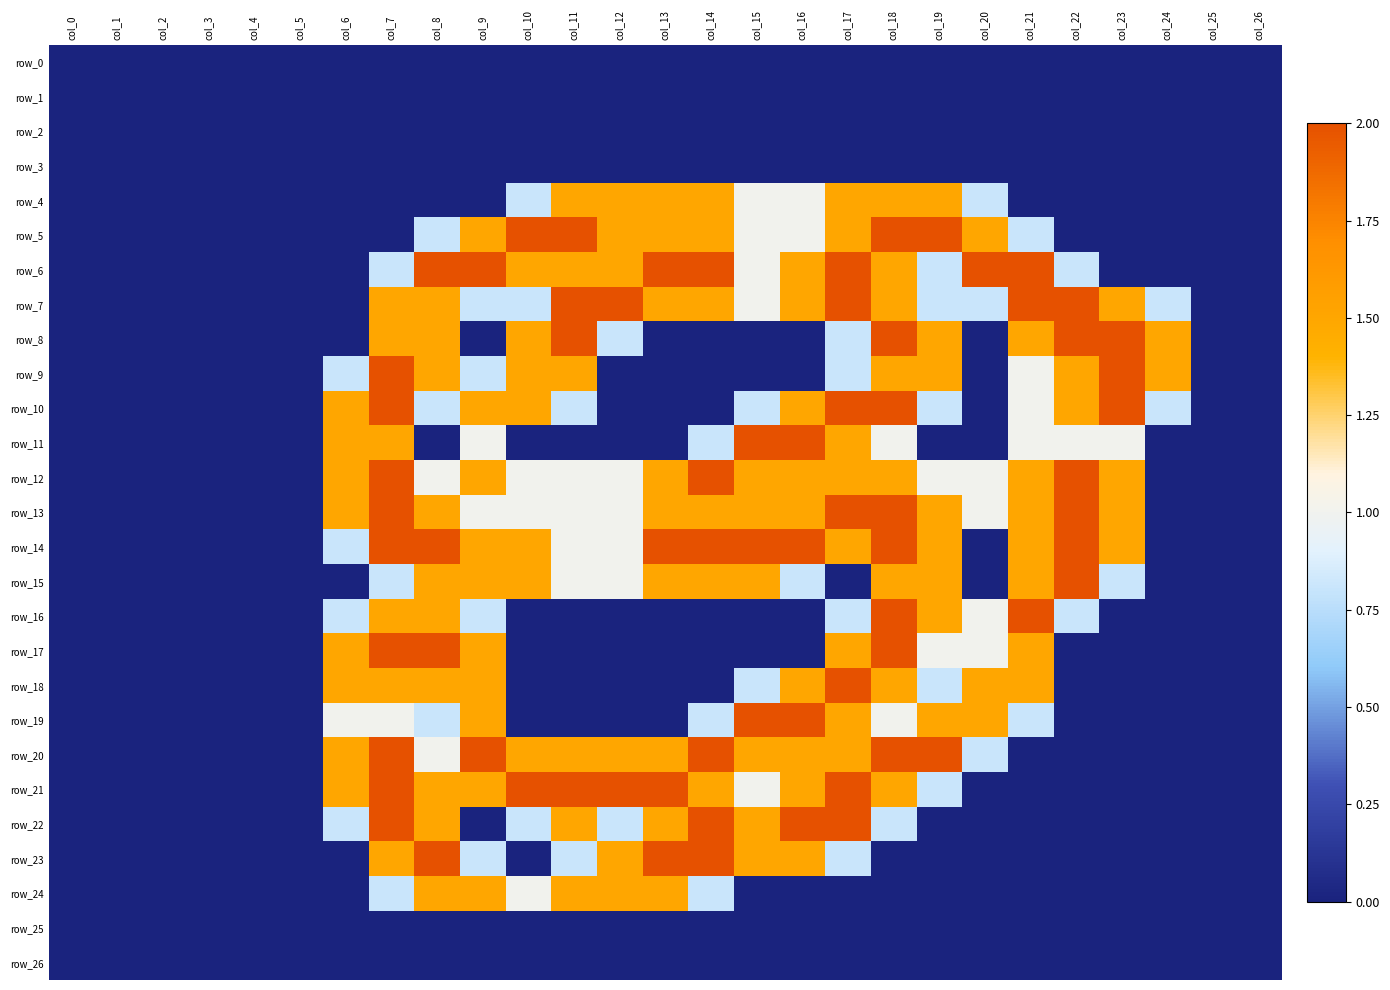

What is the sum of the row_15 values at col_19 and col_17?

1.5